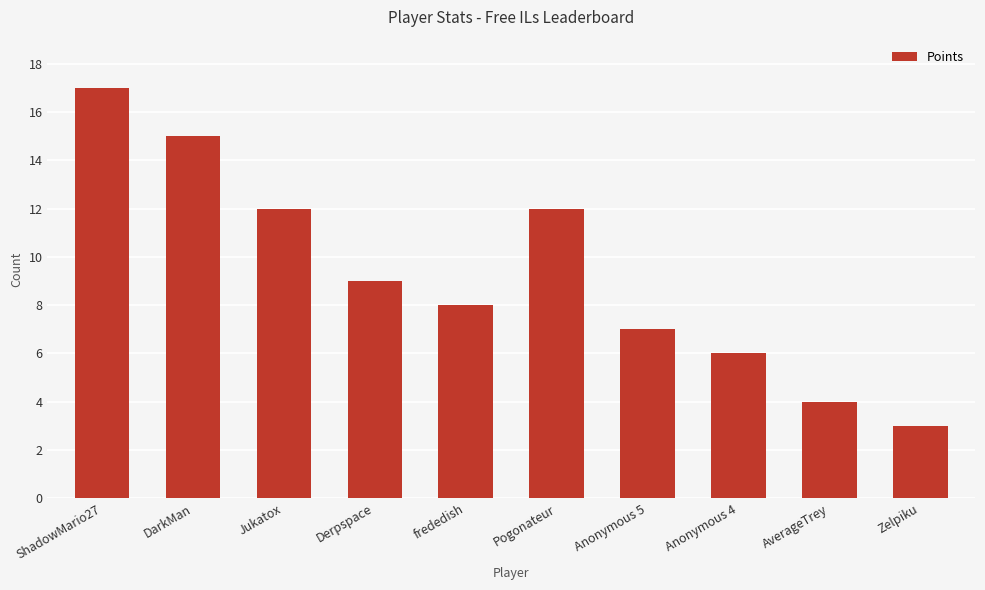

What is the greatest value displayed?

17